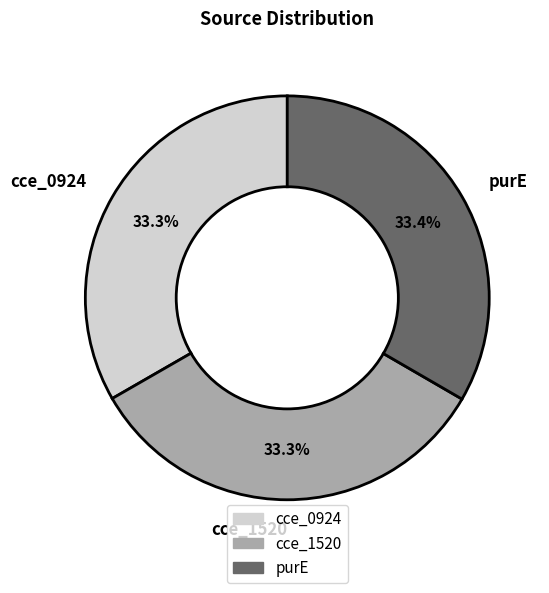

Is the sum of cce_1520 and purE greater than half?

Yes